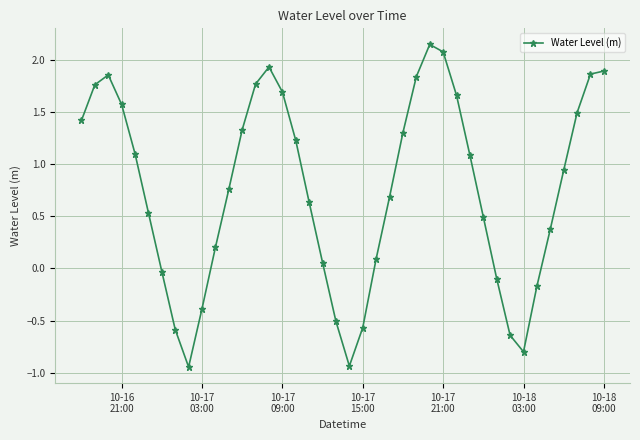

What is the sum of all values?

30.1